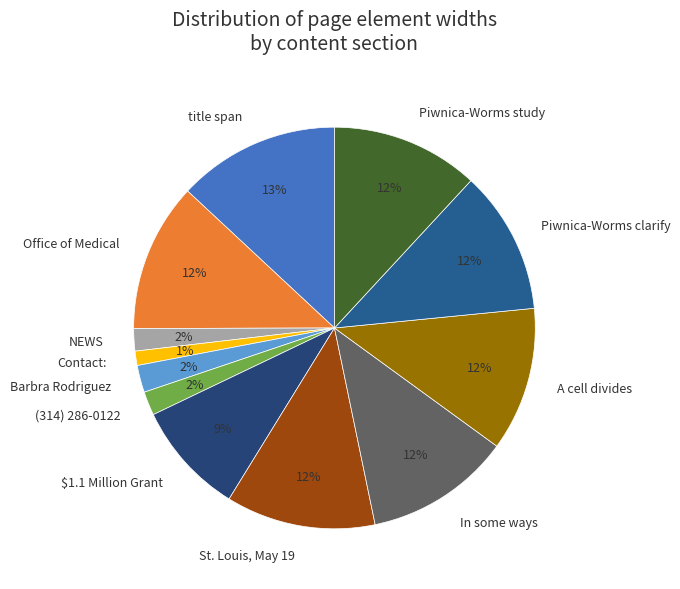

Between St. Louis, May 19 and $1.1 Million Grant, which is larger?

St. Louis, May 19